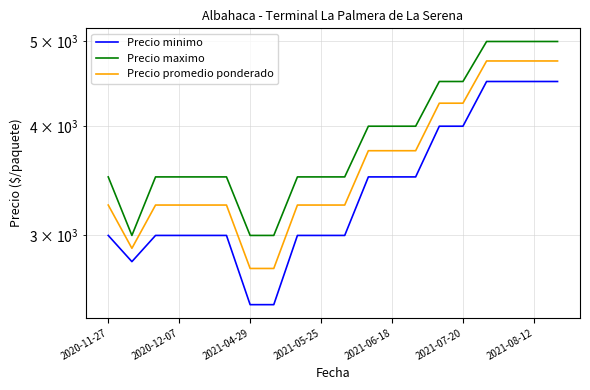

Which series has the largest range (max minus min)?

Precio minimo